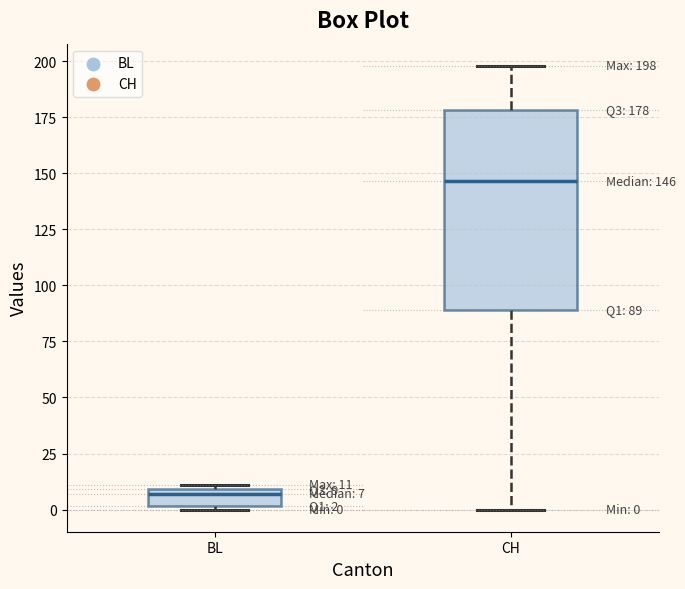

Which box's median line is the lowest?

BL